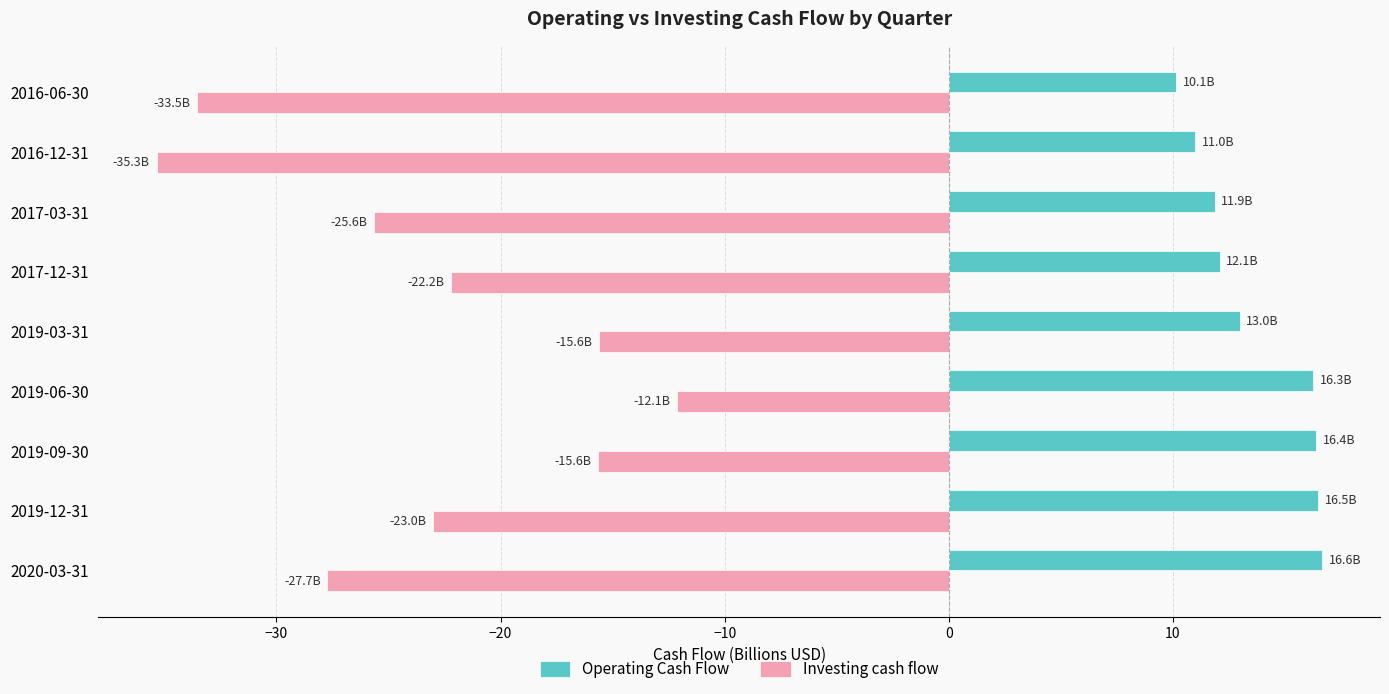

Which series has the largest total across all categories?

Operating Cash Flow